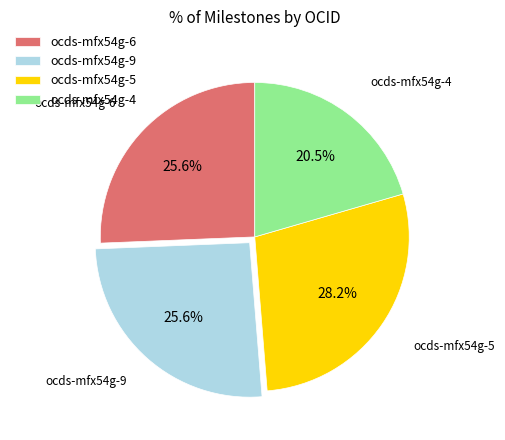

Which slice is the smallest?

ocds-mfx54g-4